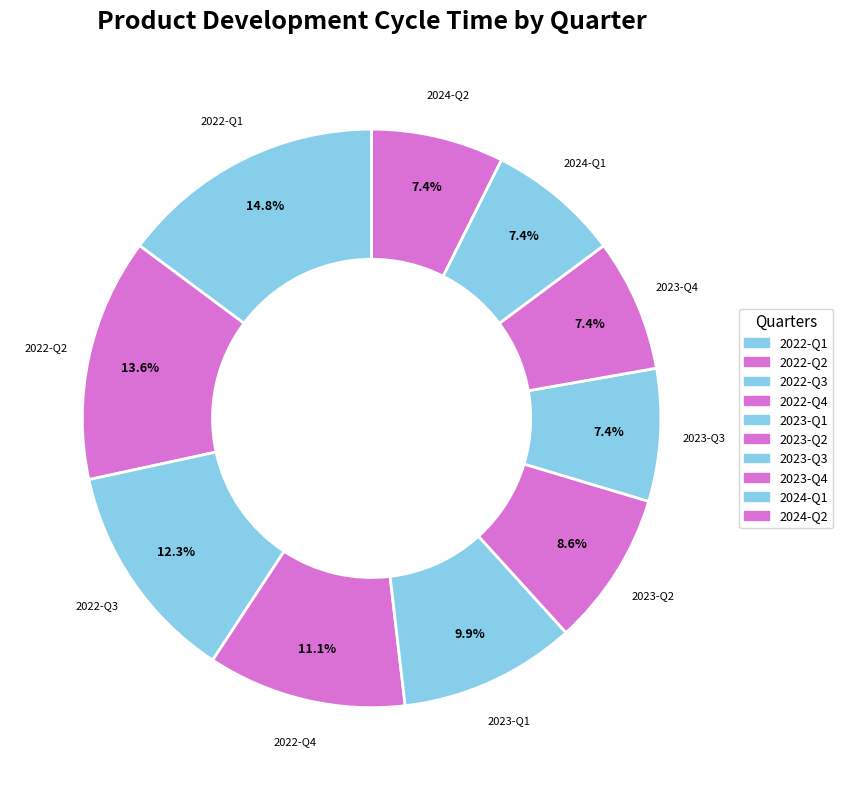

Is it true that 2022-Q1 is 10% of the pie?

False